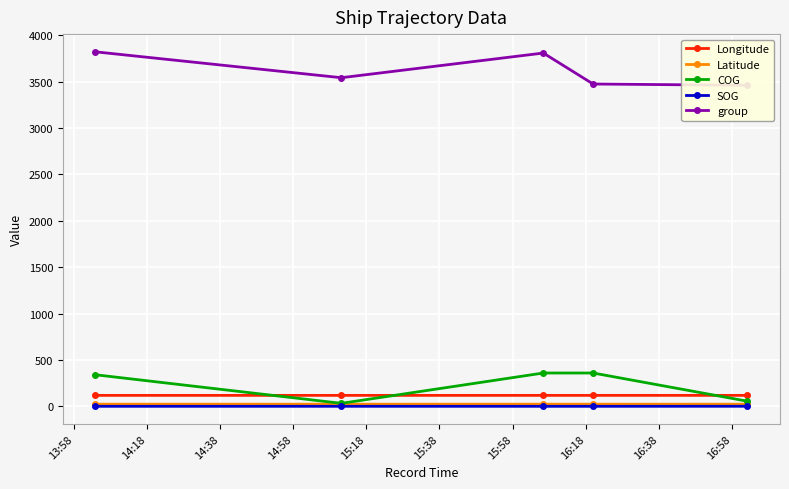

How many interior local valleys does the COG series have?

1